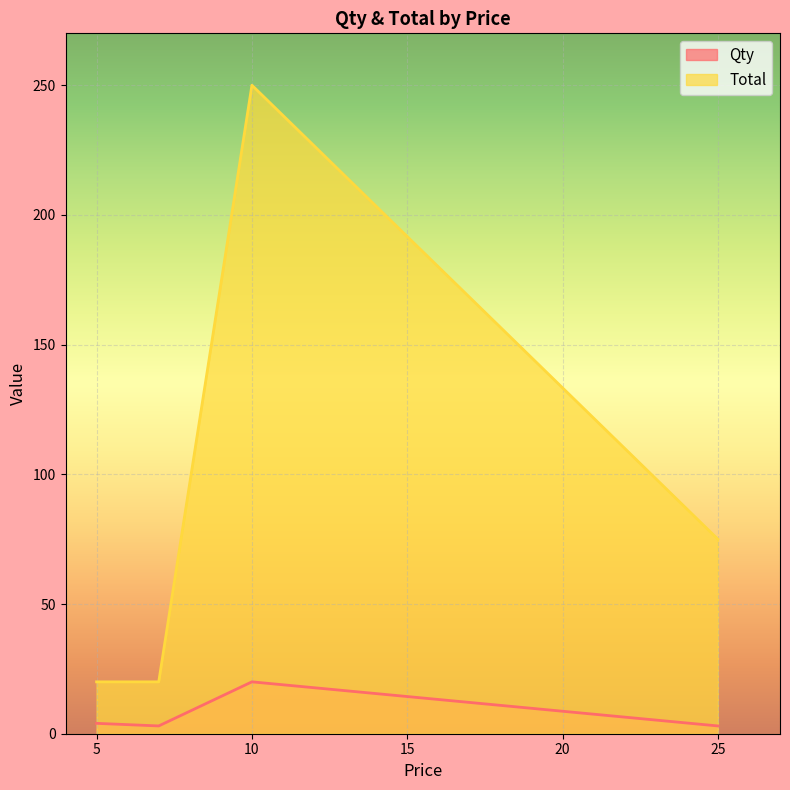

Reading left to right, transcribe all the data shown in this chart.

Qty: 10=20	25=3	5=4	7=3
Total: 10=250	25=75	5=20	7=20